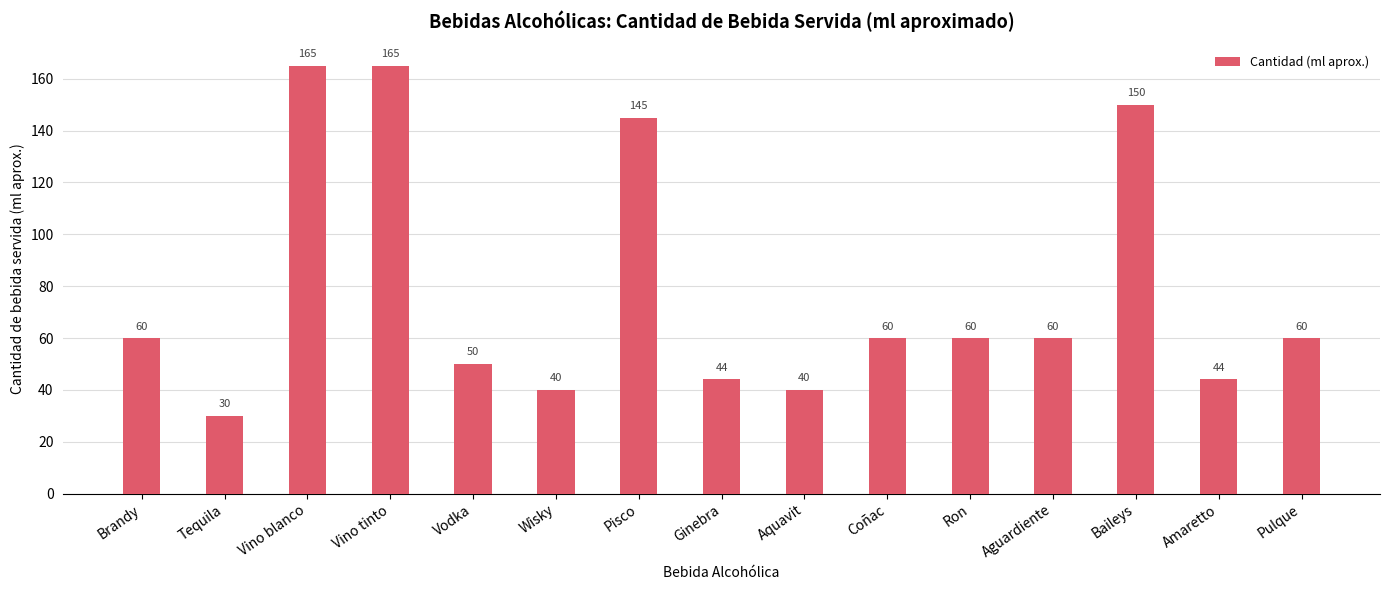

How many series are shown in this chart?

1